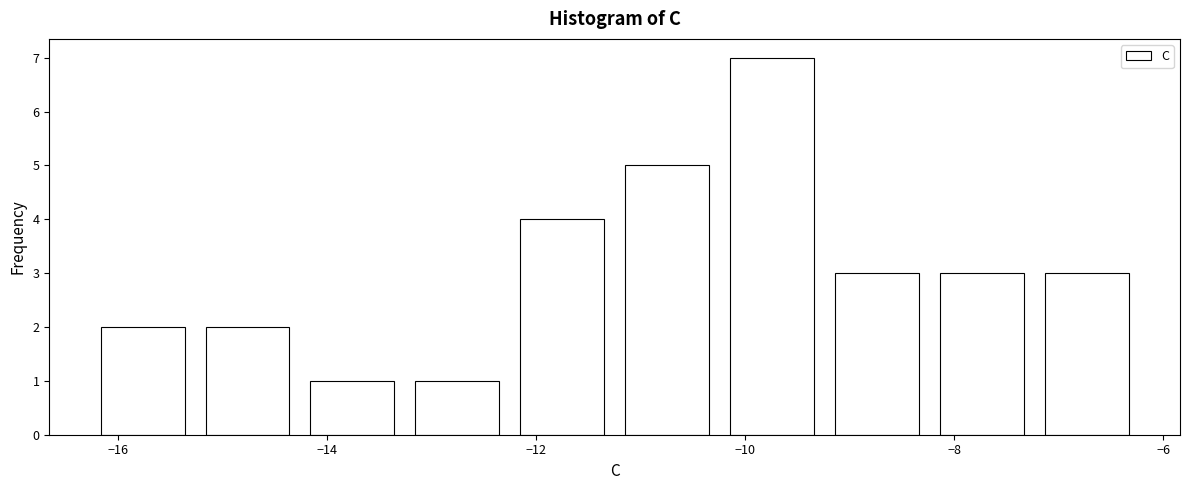

Over which range of the x-axis is the bar tallest?

-10.2 to -9.2